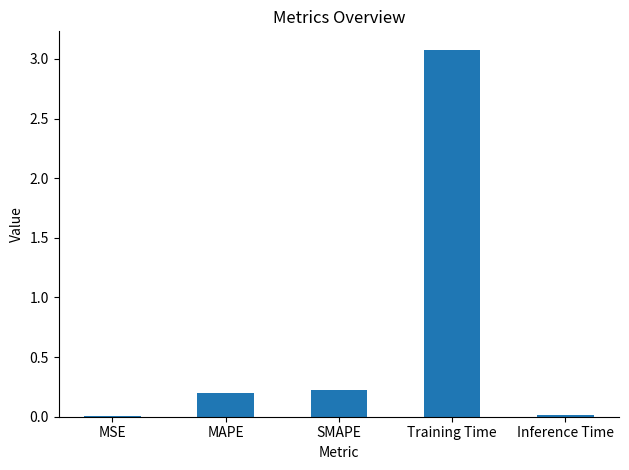

Which has a higher value, MSE or MAPE?

MAPE